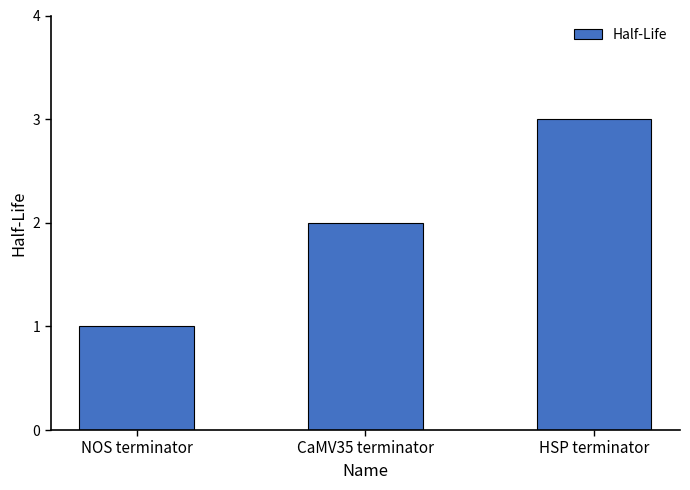

Reading right to left, what are all the values shown in this chart?

3	2	1